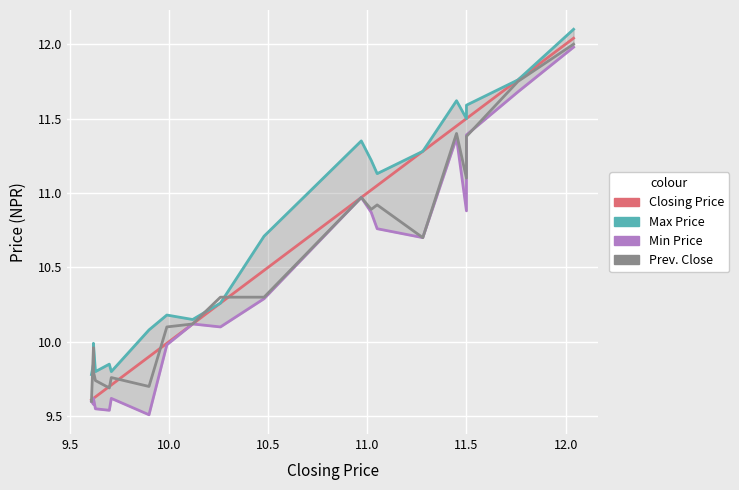

At how many categories does at least one series exceed 11?

9